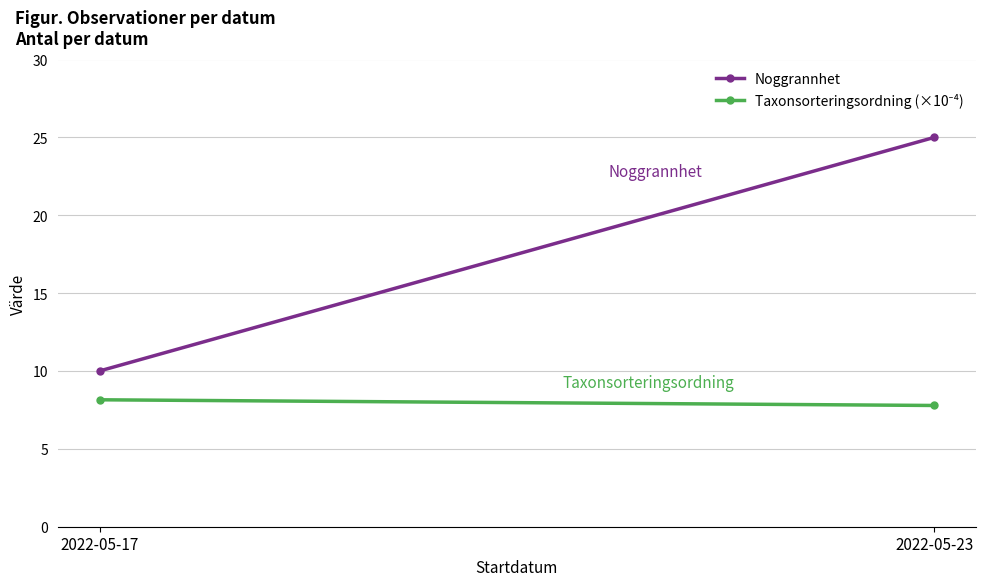

What is the total value across all series at 2022-05-17?

18.2